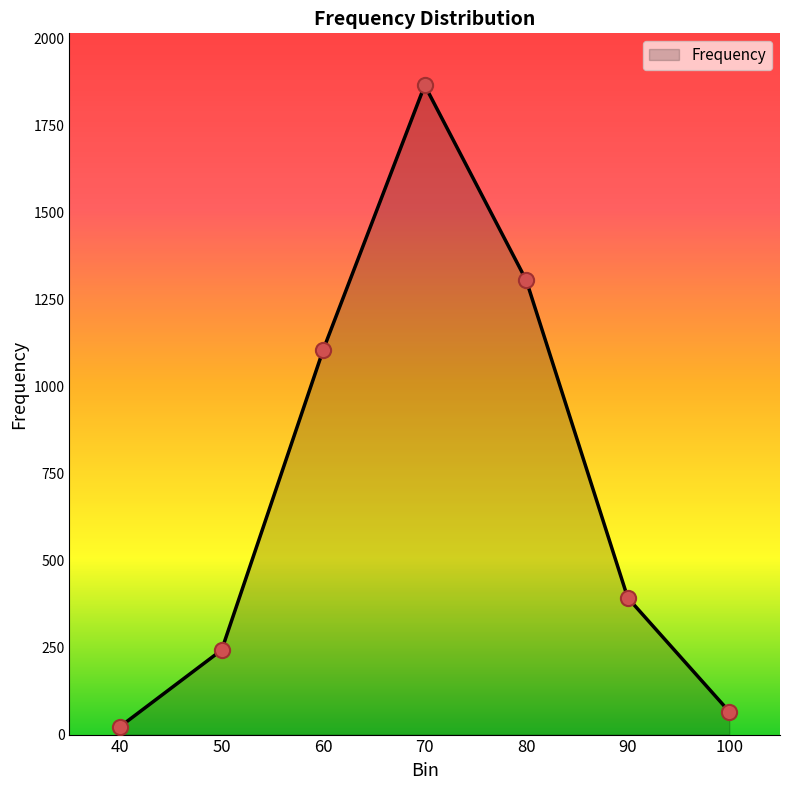

What is the change in value from 50 to 80?

+1062